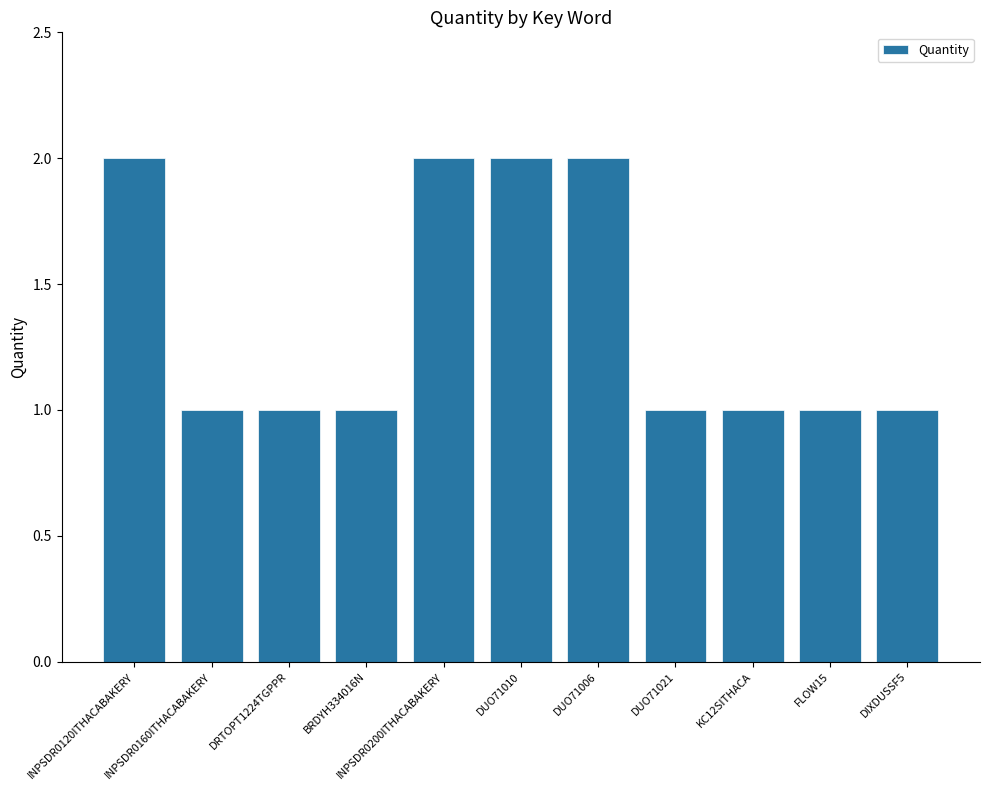

True or false: the data shows 1 at BRDYH334016N.

True